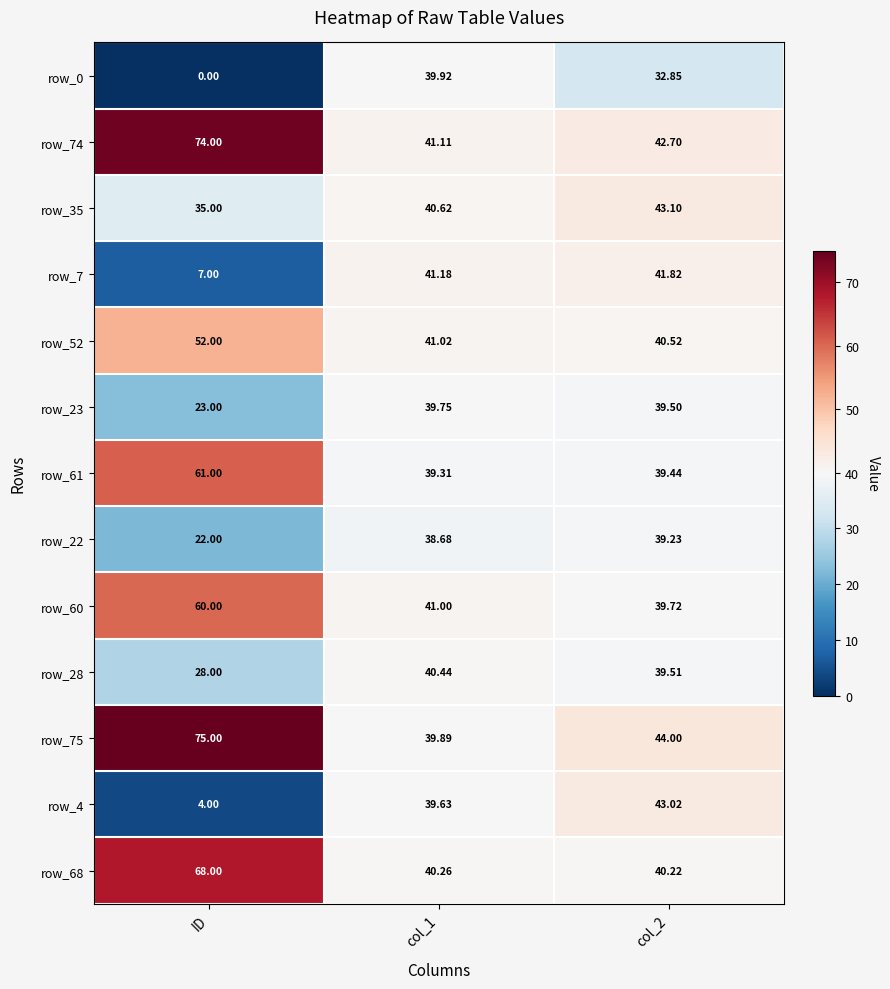

At which category is the sum across all series the highest?

col_2